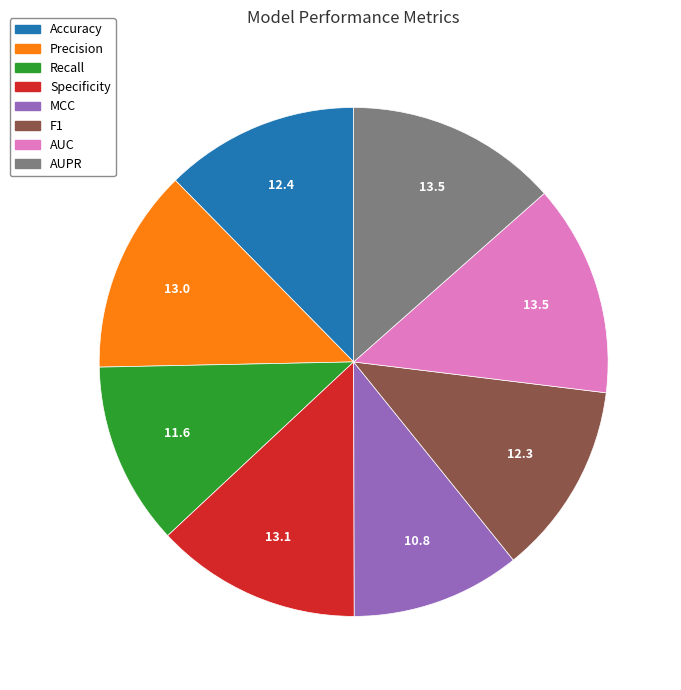

The Recall slice represents 12% of the pie. True or false?

True